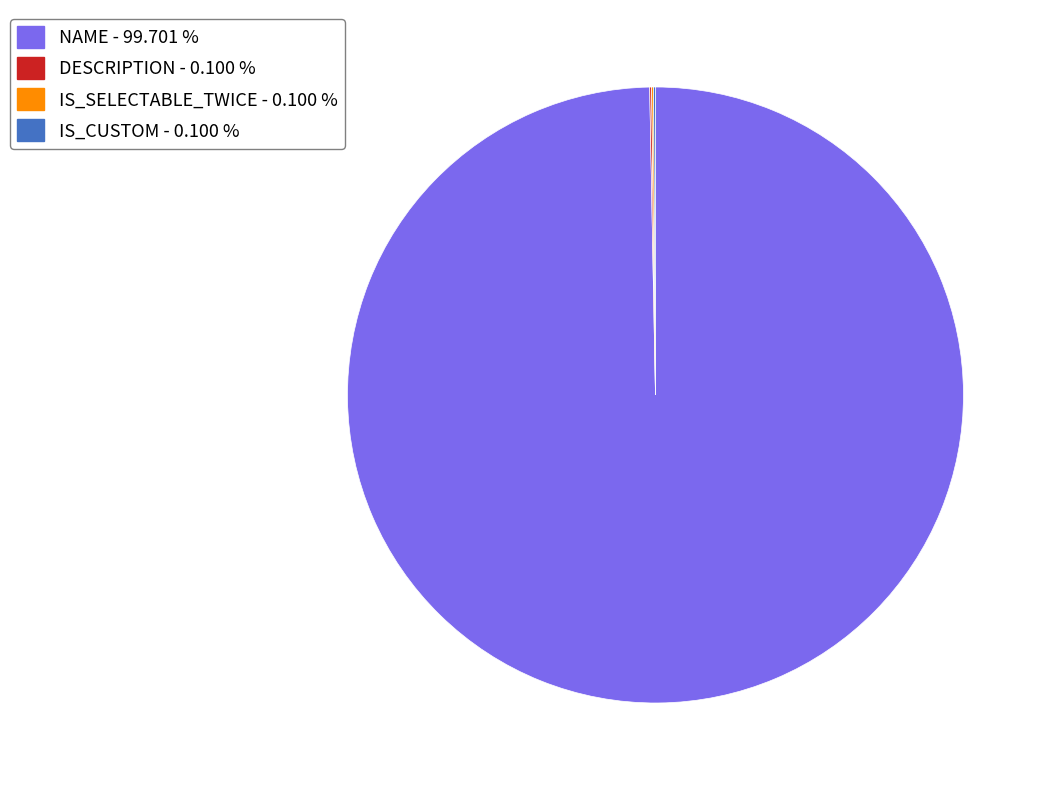

Is there any slice that represents more than half of the pie?

Yes